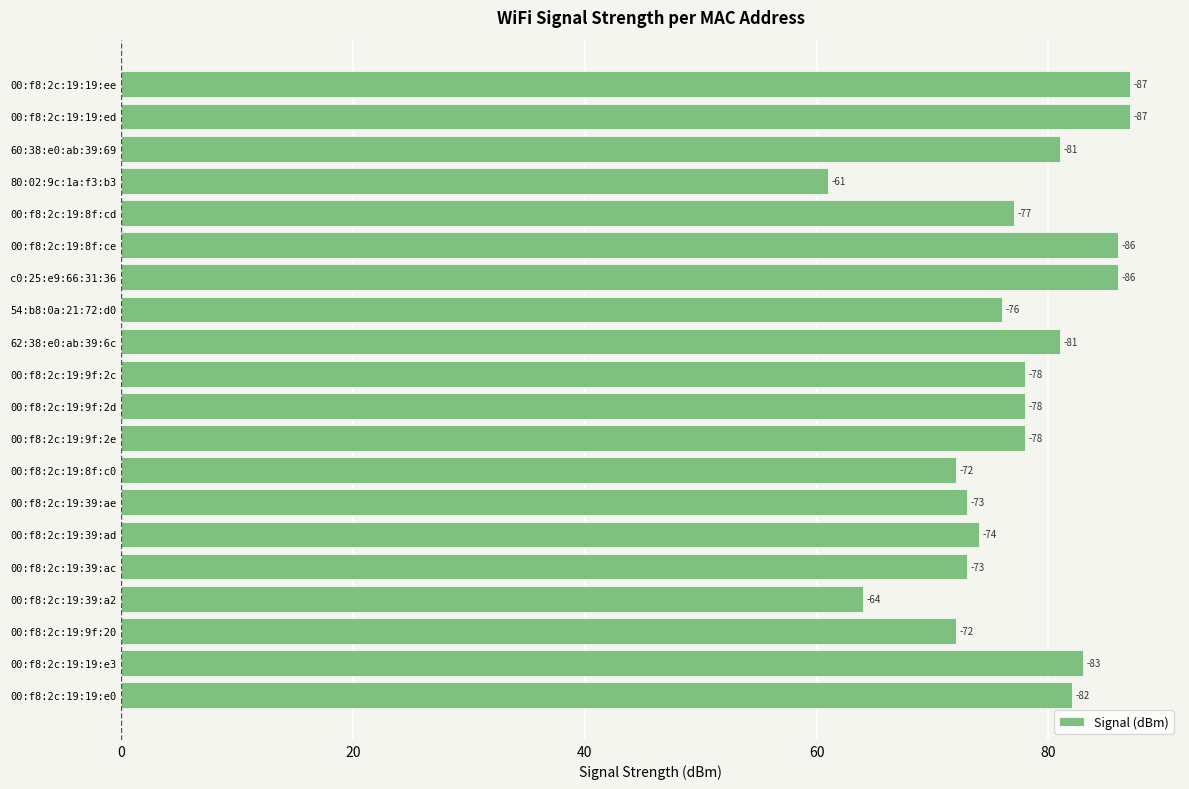

Does the chart contain any negative values?

No